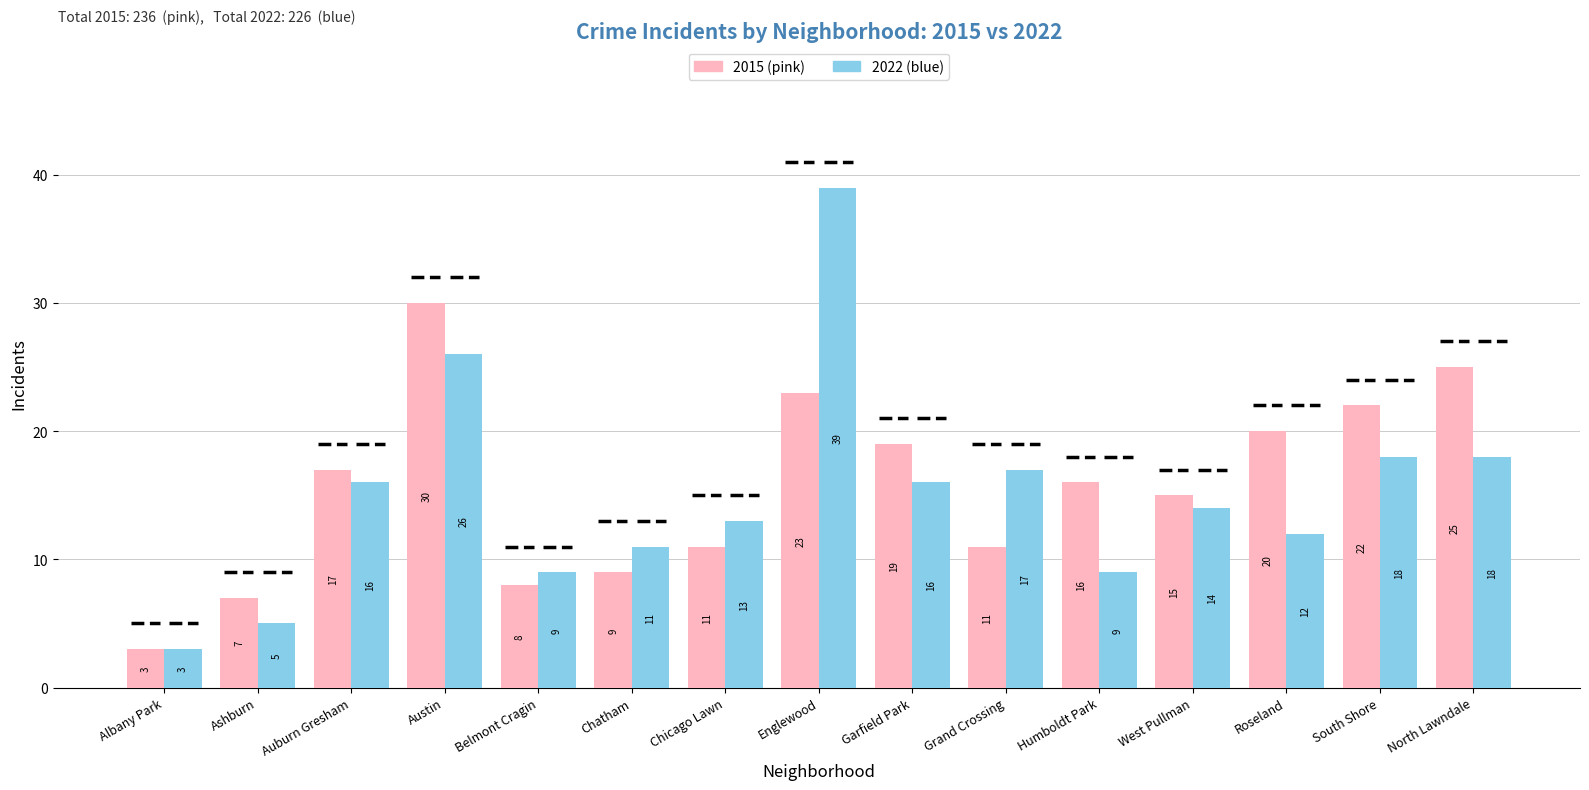

At which category is the sum across all series the highest?

Englewood